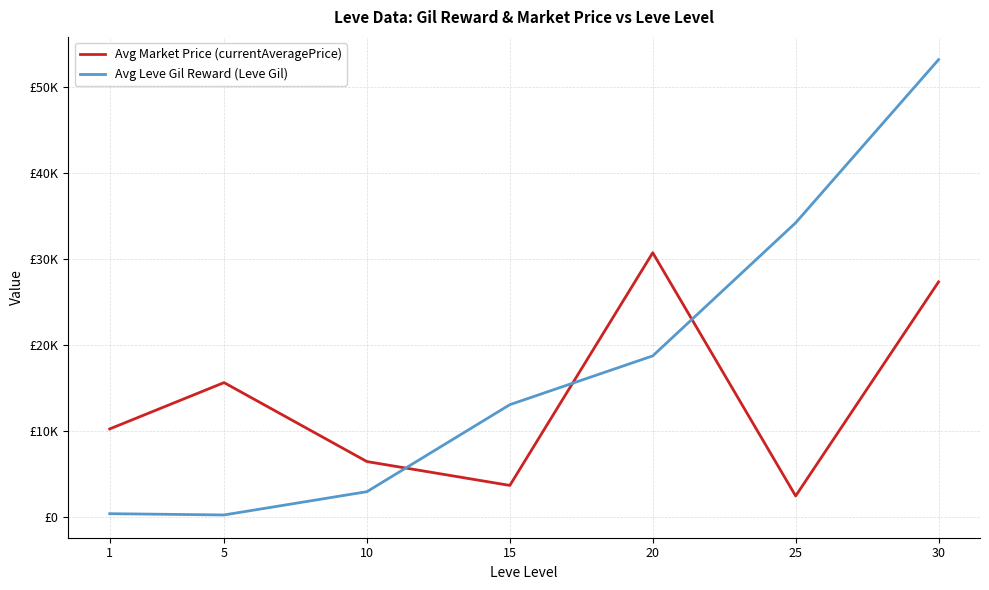

The value of Avg Market Price (currentAveragePrice) at 10 is 6416.7. True or false?

True